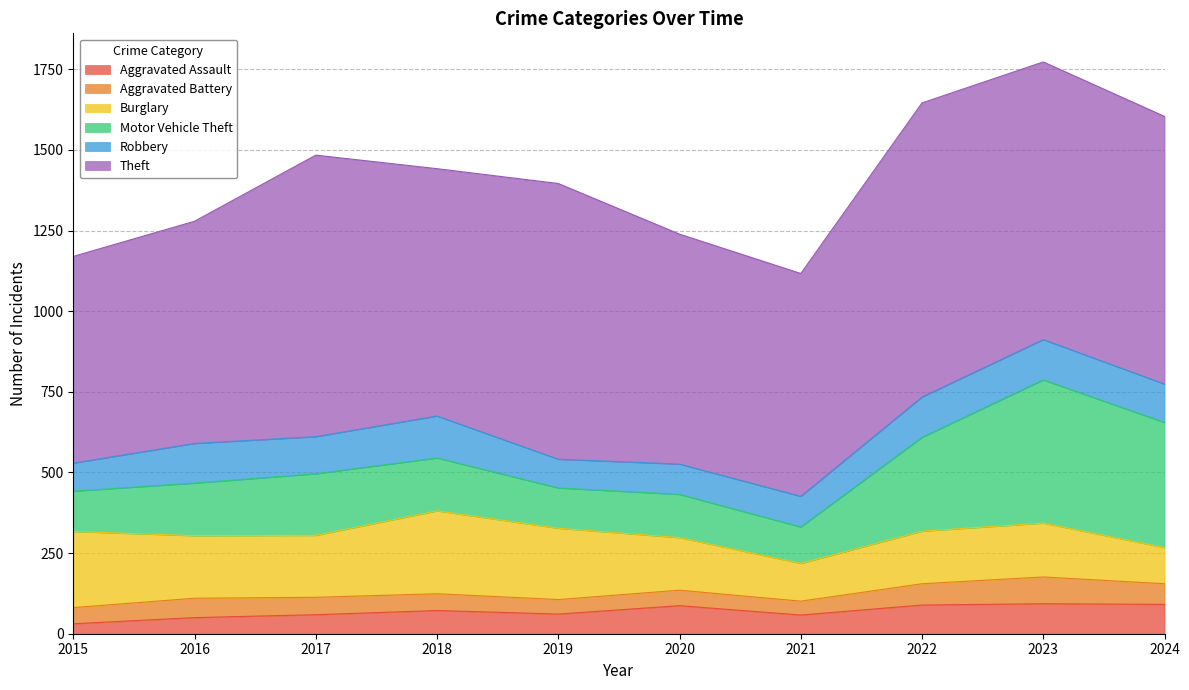

What is the sum of the Aggravated Battery values at 2021 and 2017?

97